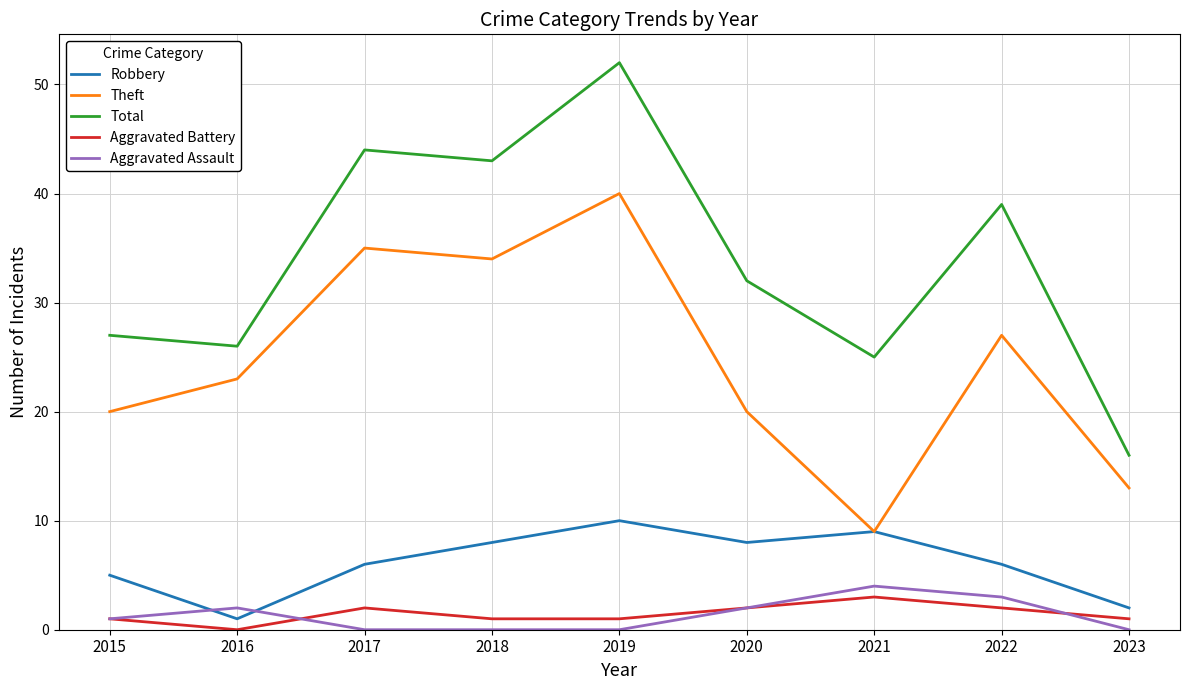

Which series has the largest total across all categories?

Total